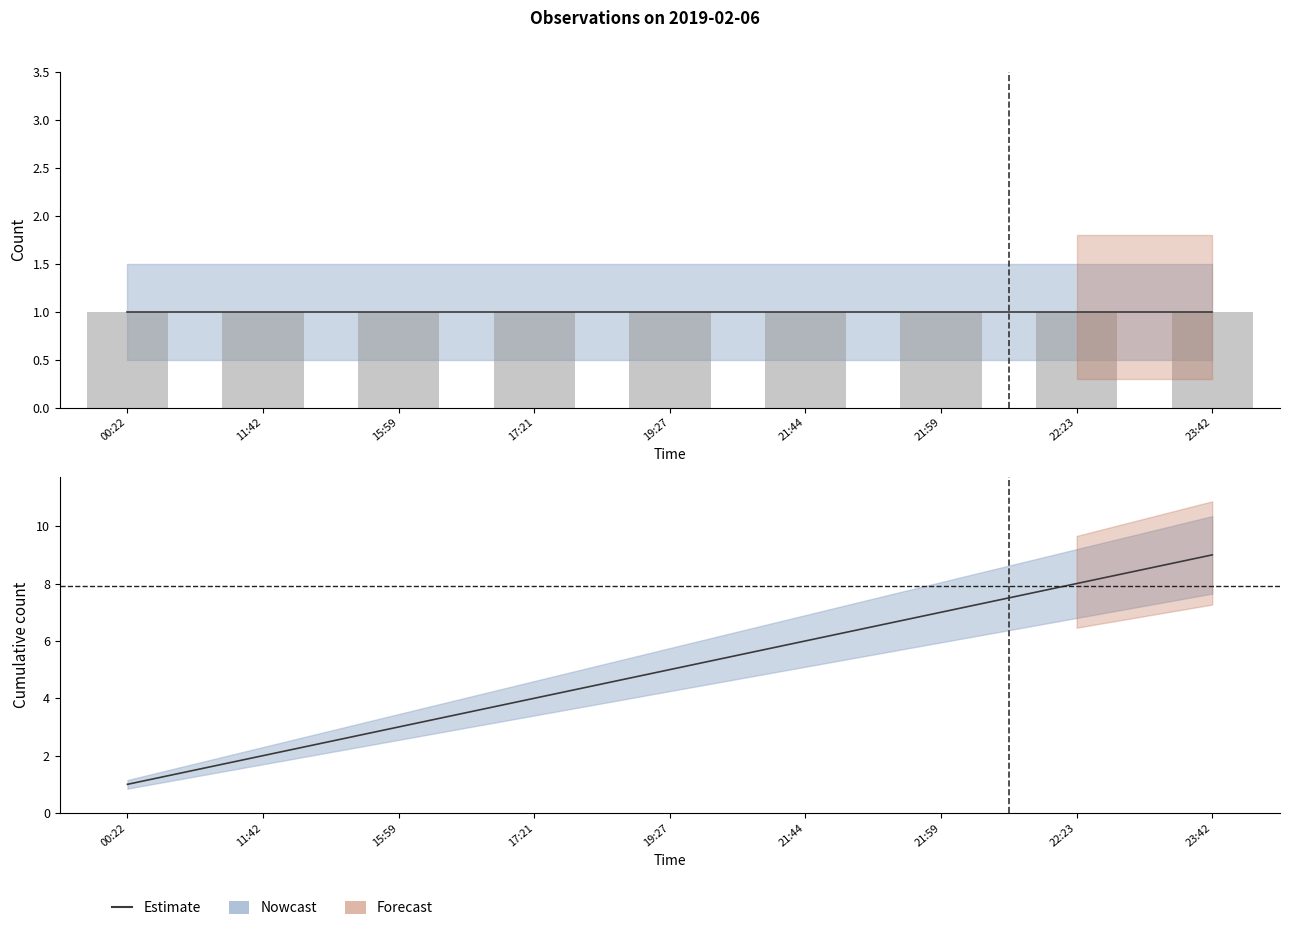

The value at 19:27 is 5. True or false?

True